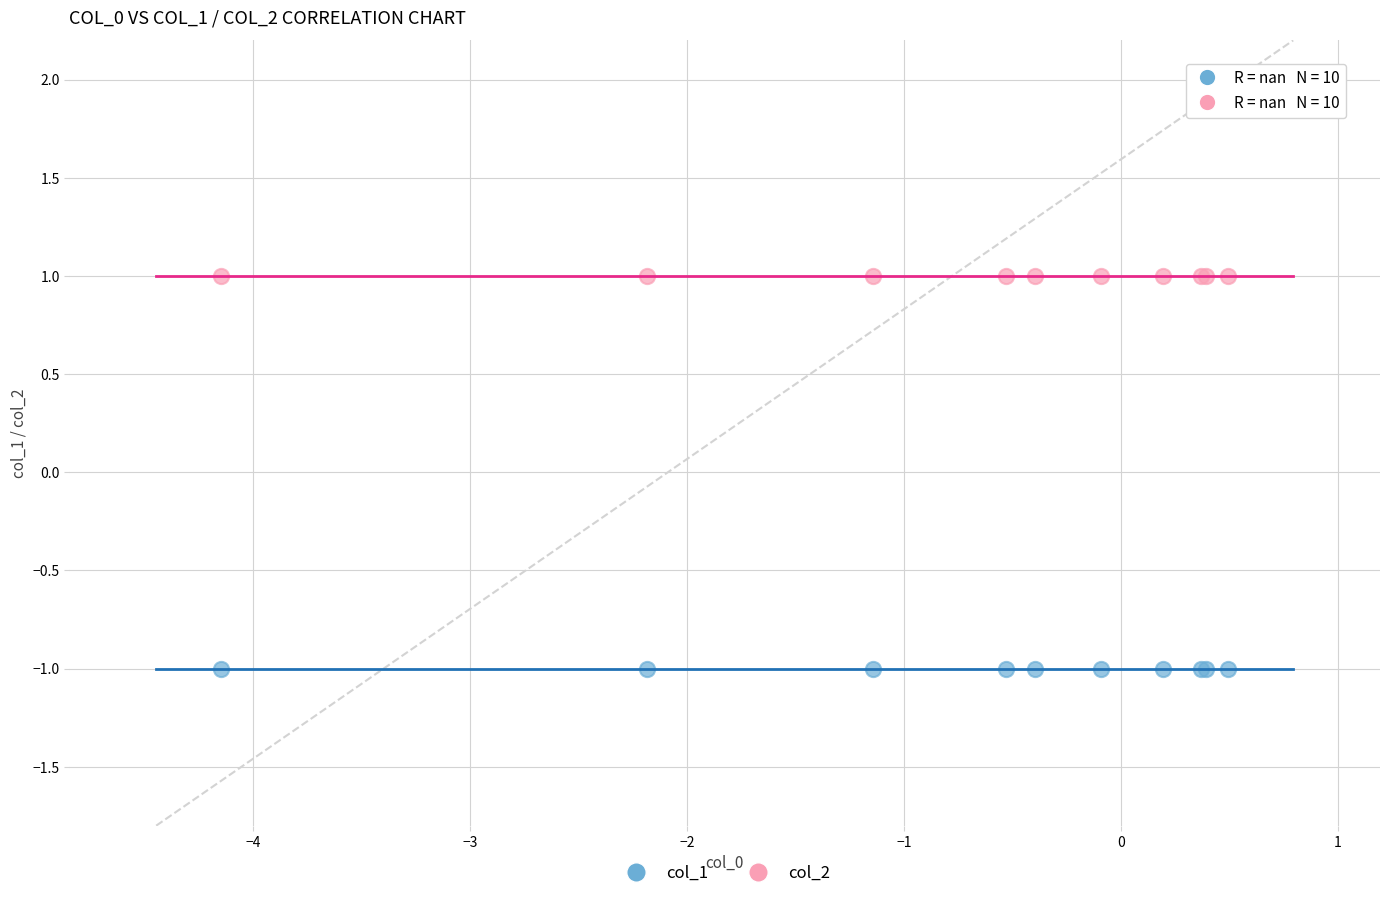

Which series reaches the minimum Y coordinate?

col_1